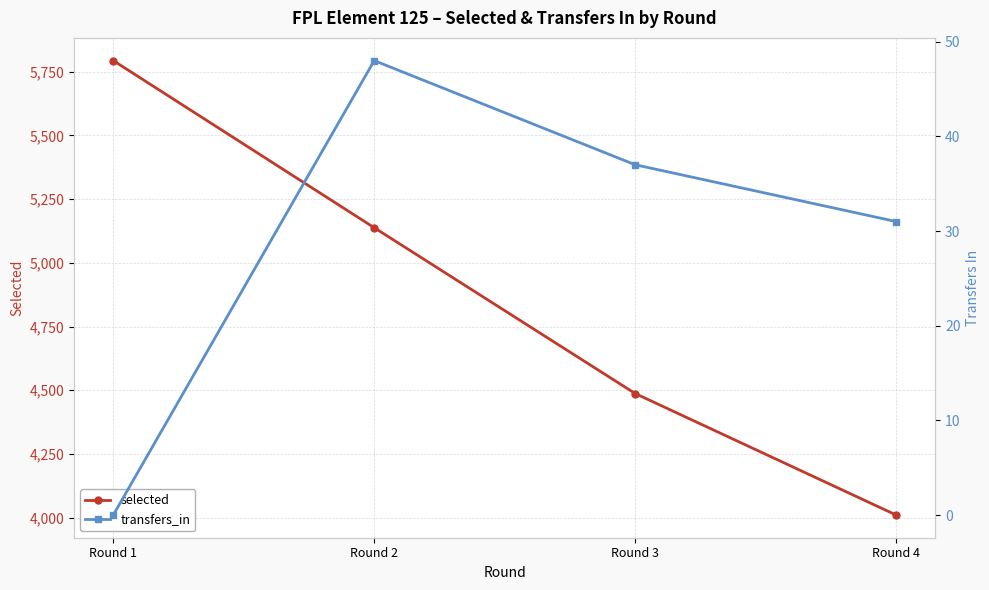

Which series has the largest range (max minus min)?

selected